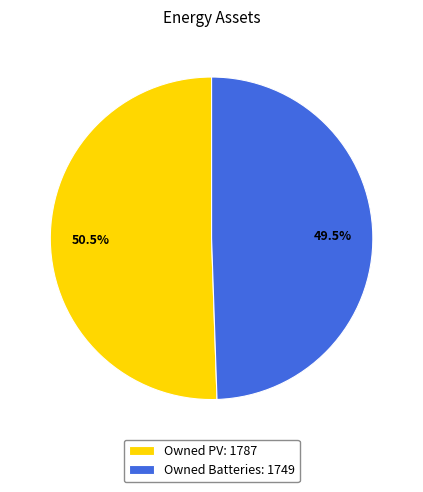

Does any single category account for the majority?

Yes